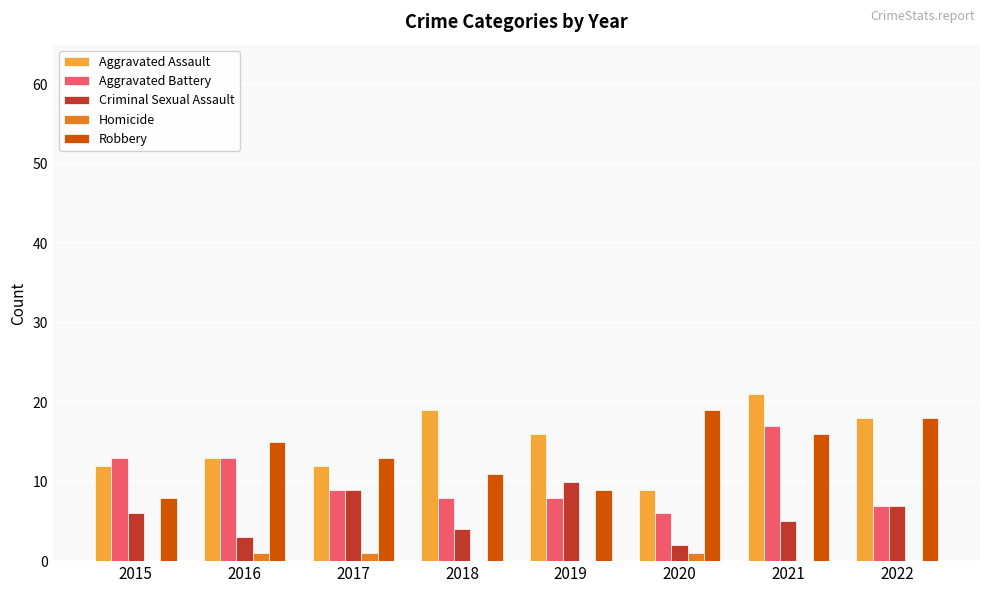

What are all the series names shown in the legend?

Aggravated Assault, Aggravated Battery, Criminal Sexual Assault, Homicide, Robbery